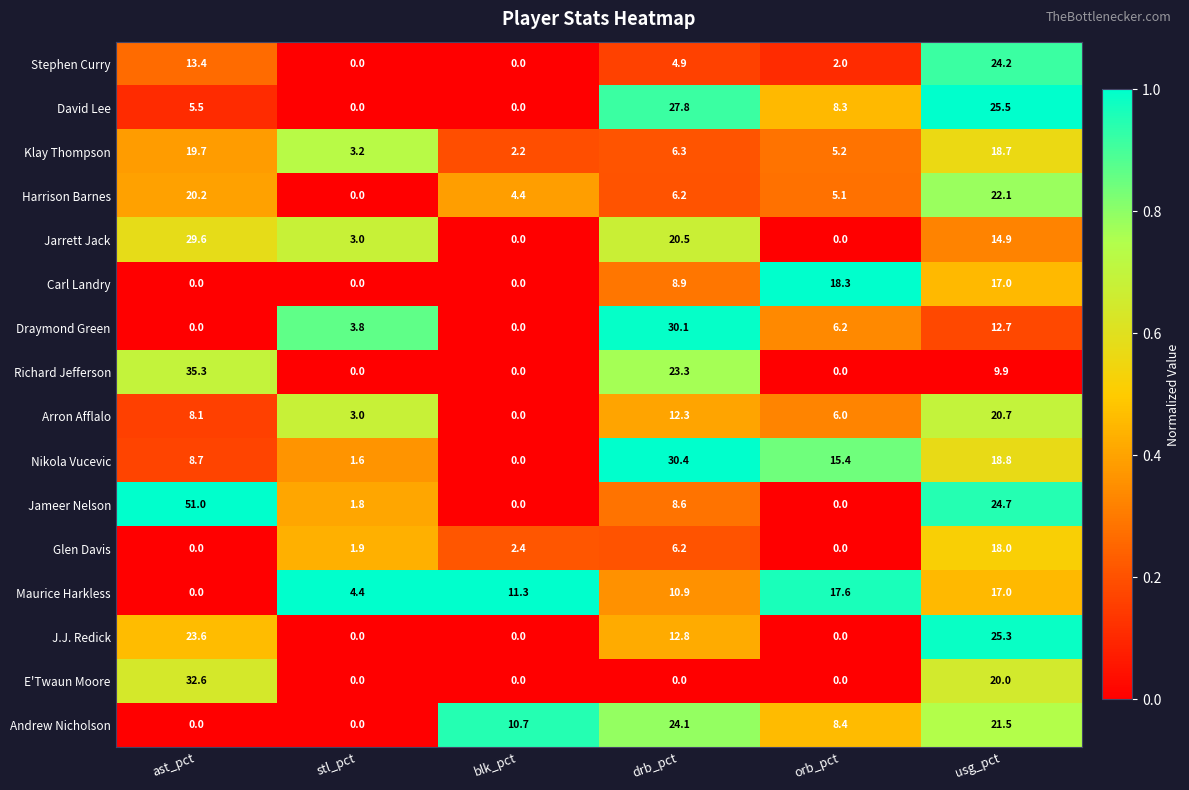

List the labels in order of Klay Thompson value, smallest first.

blk_pct, stl_pct, orb_pct, drb_pct, usg_pct, ast_pct